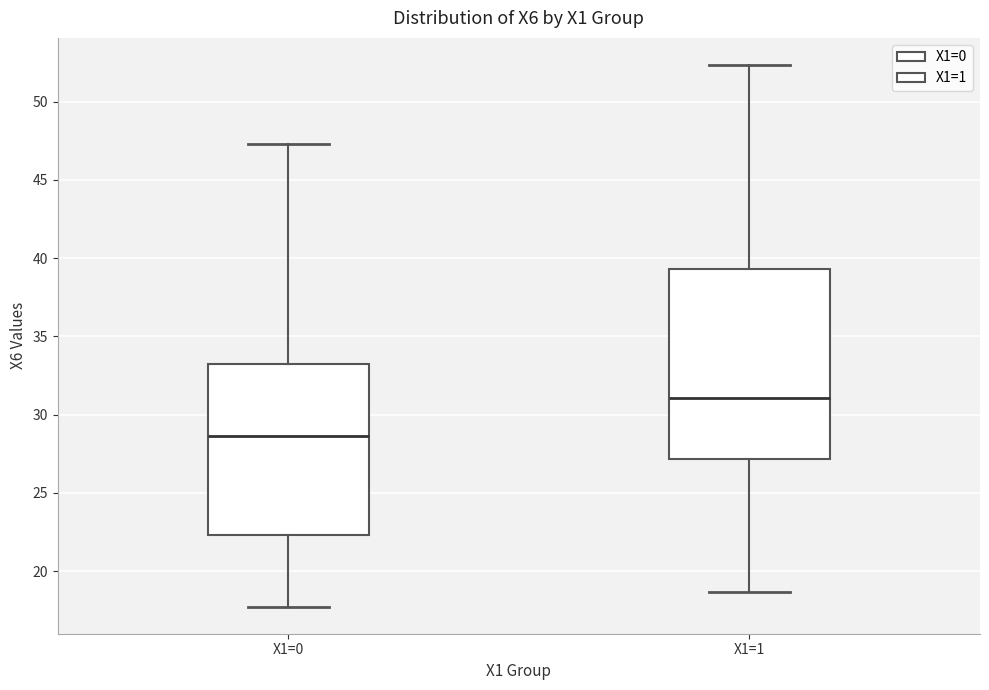

Reading left to right, transcribe this box plot: for each box, give where its median line is, the range the box spans, and where its two whiskers end, as read against the y-axis. The values are not printed on the chart, so give them approximately, as read against the axis.

X1=0: median 28.5, box 22.5 to 33.5, whiskers 17.5 to 47.5
X1=1: median 31.0, box 27.0 to 39.5, whiskers 18.5 to 52.5